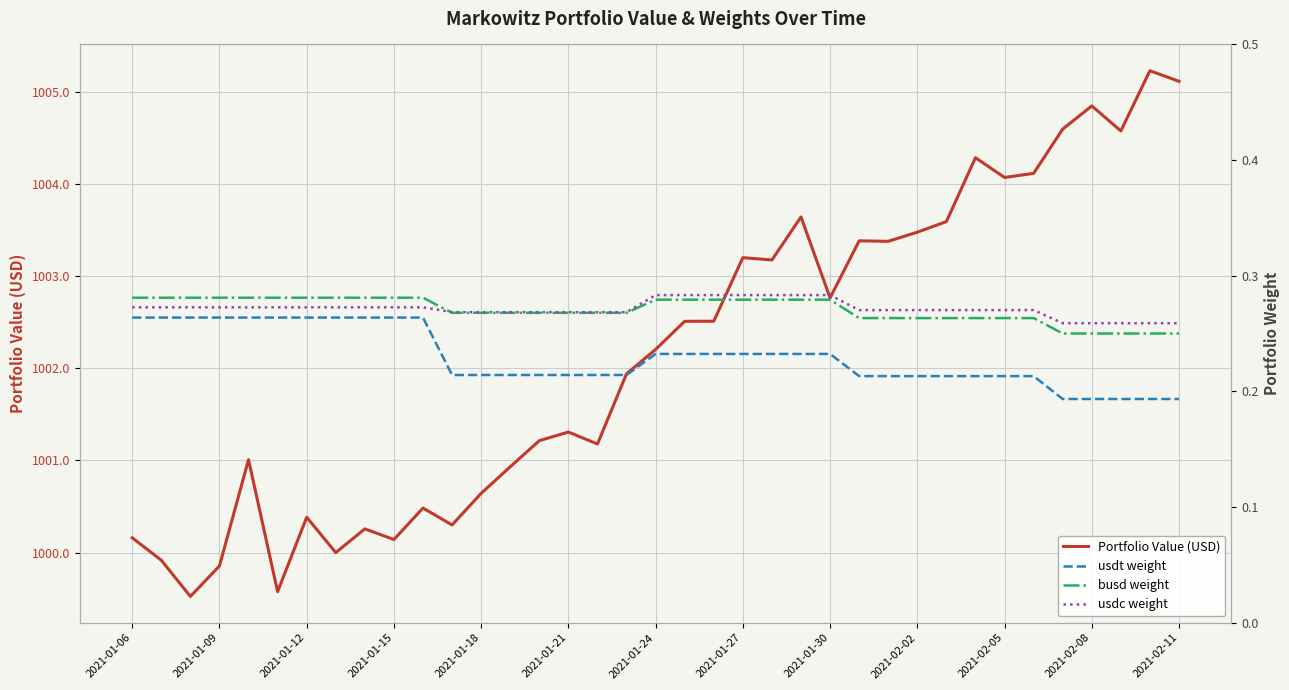

What is the maximum value for usdc weight?

0.3